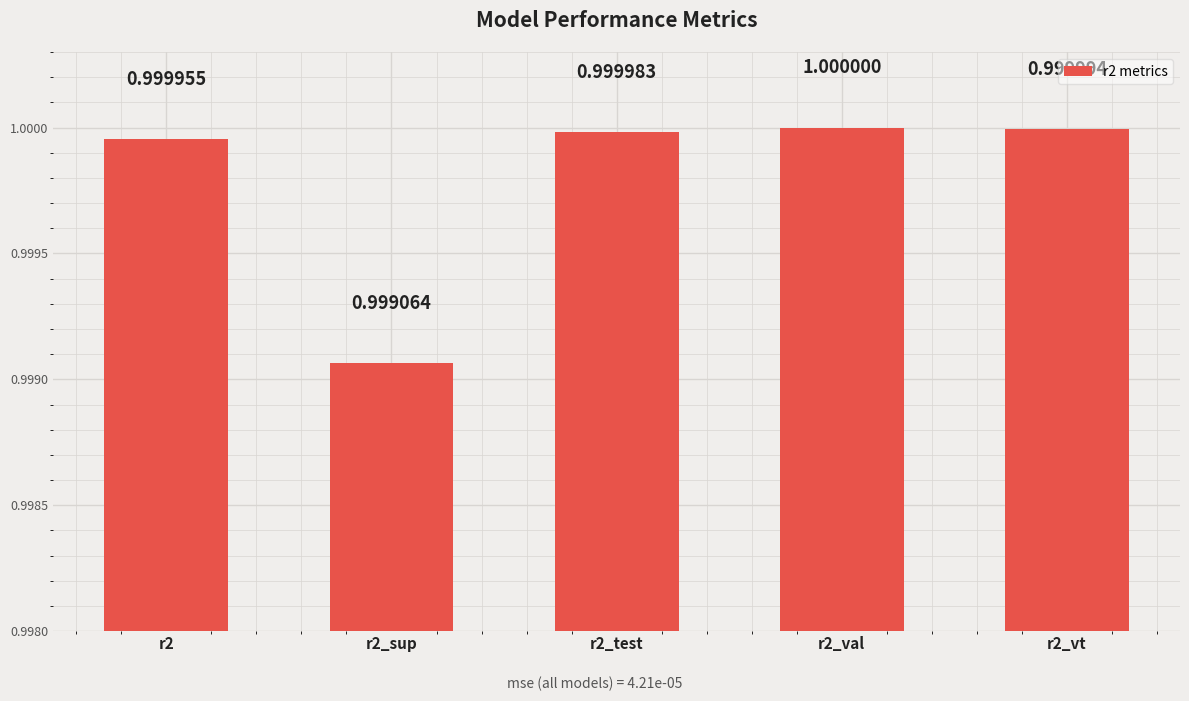

Which has a higher value, r2_vt or r2?

r2_vt